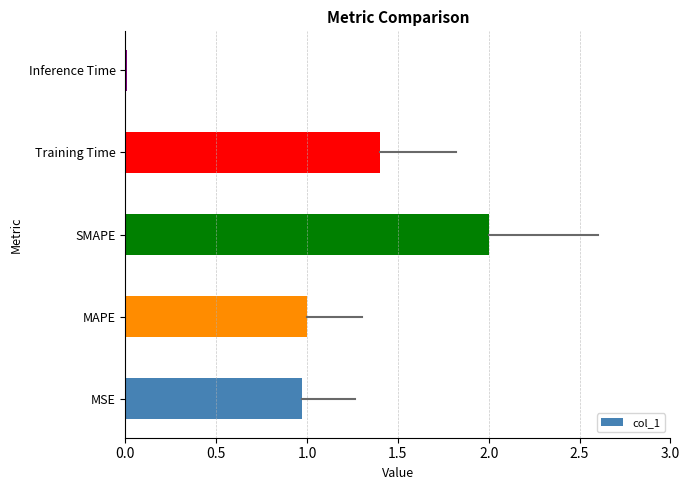

What is the change in value from MSE to Training Time?

+0.4